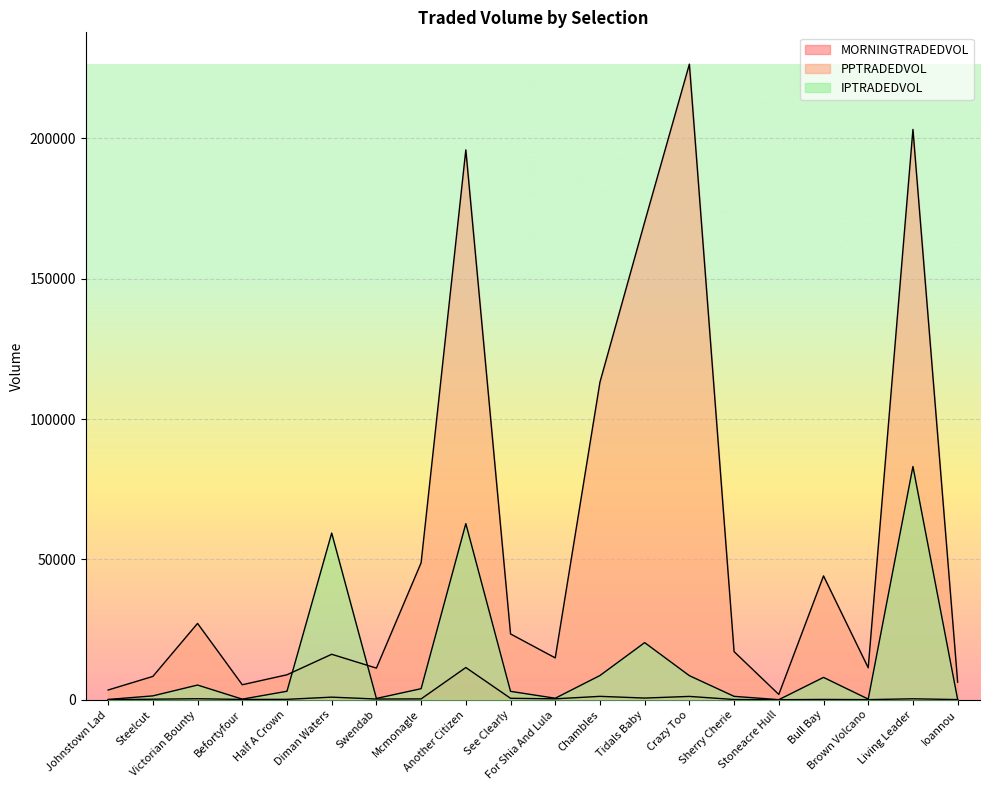

Which series changed the most between See Clearly and Stoneacre Hull?

PPTRADEDVOL